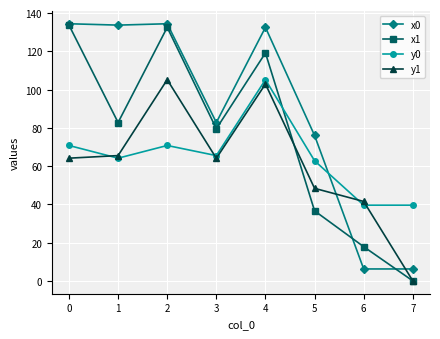

What is the spread (max minus min) of values at 7?

39.6